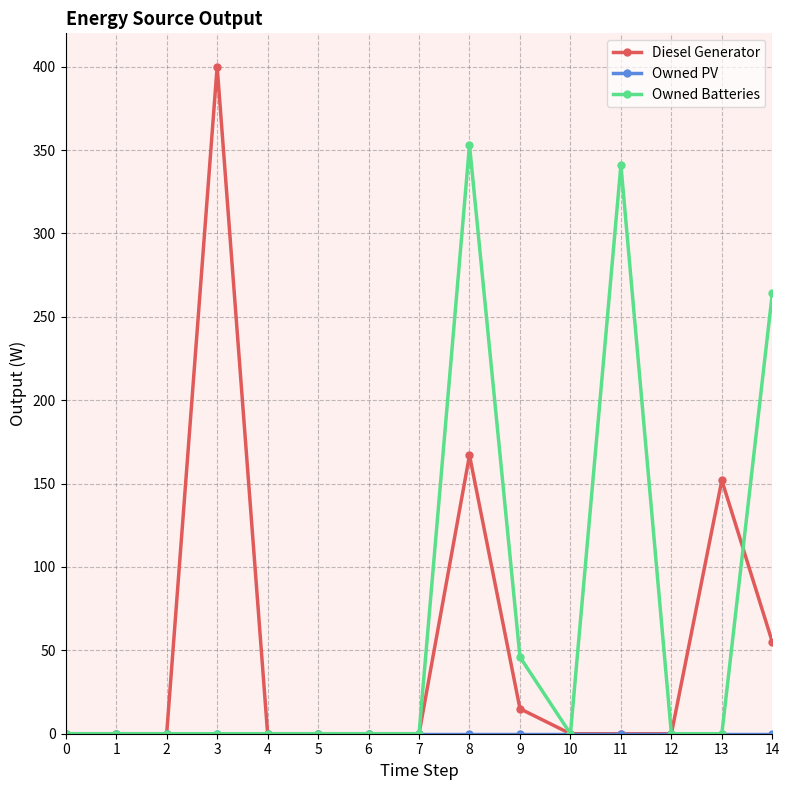

Which series has the widest spread of values?

Diesel Generator